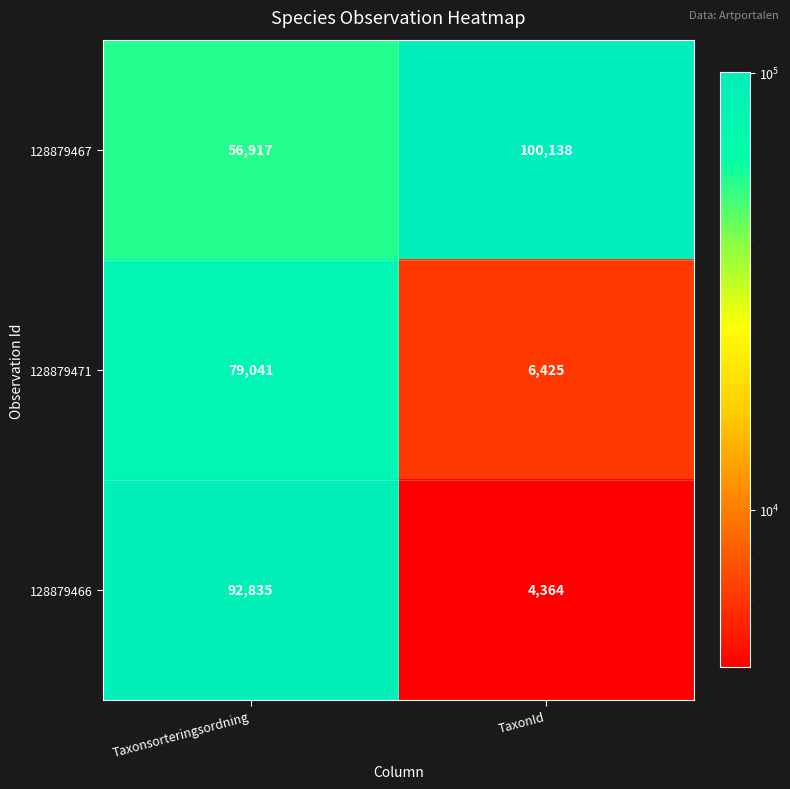

At which category is the sum across all series the highest?

Taxonsorteringsordning